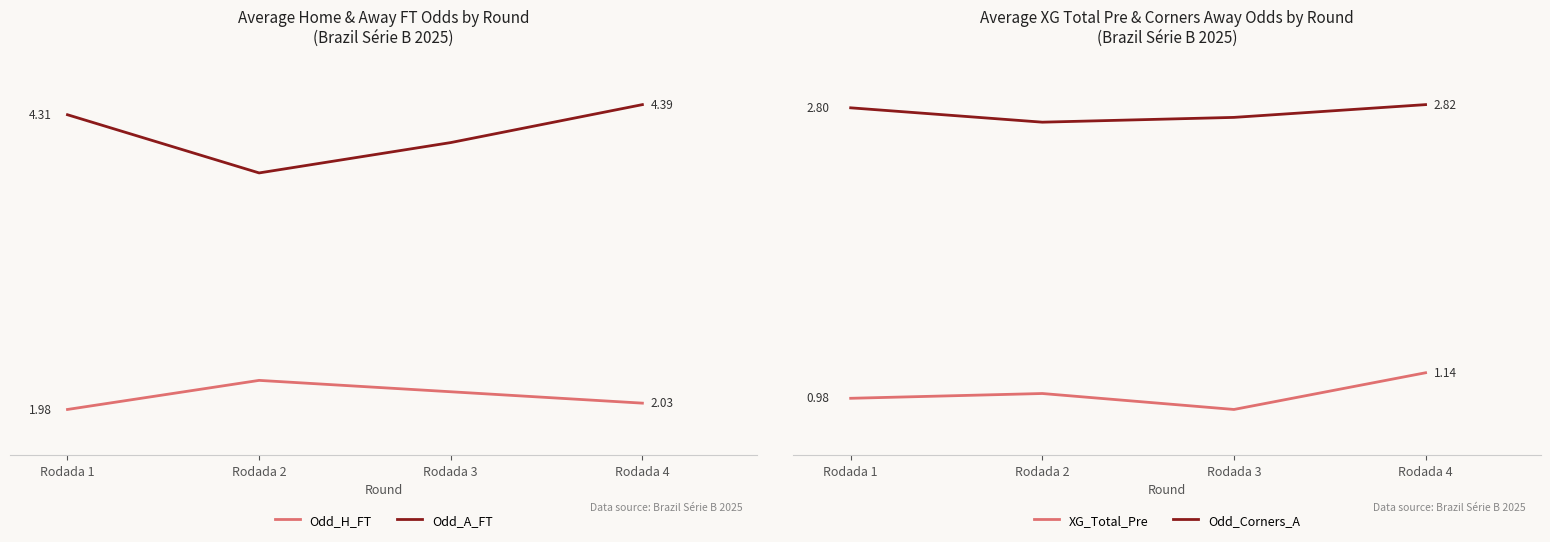

What is the total value across all series at Rodada 2?

9.8